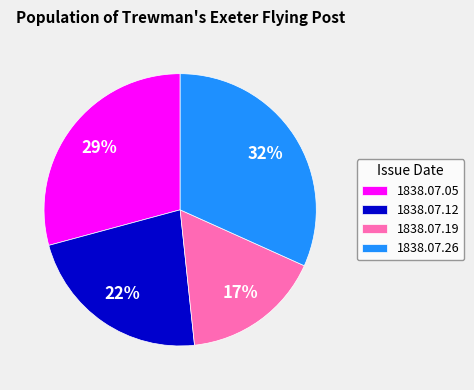

Does 1838.07.12 represent more than half of the total?

No